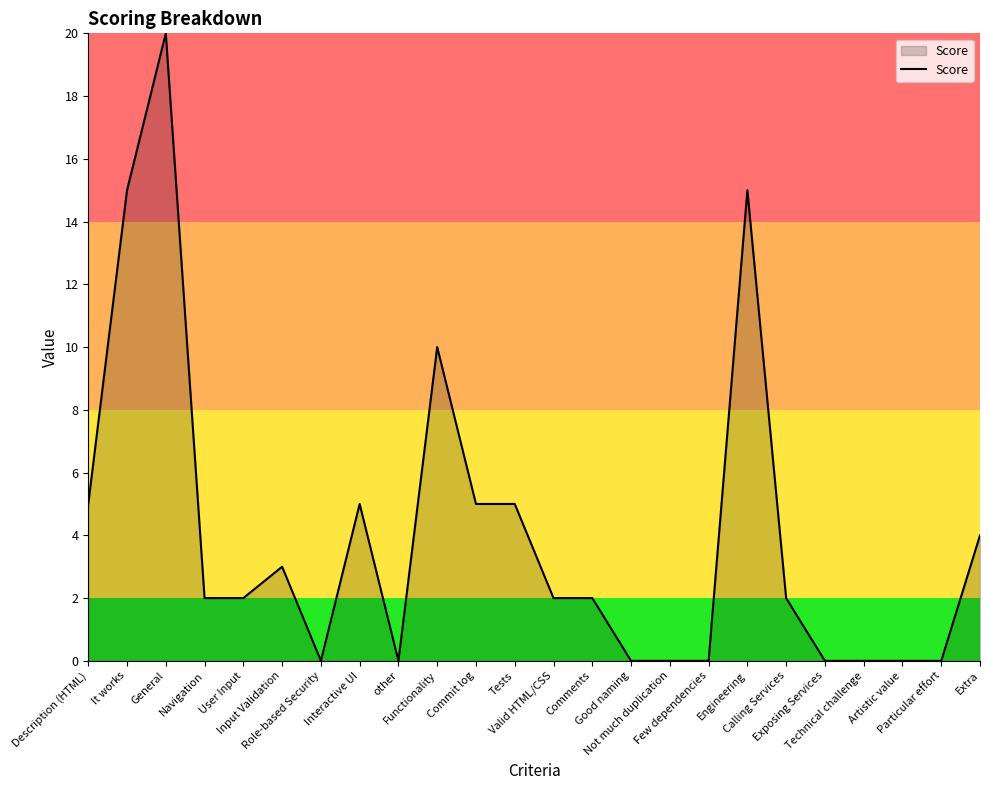

What is the maximum value shown in the chart?

20